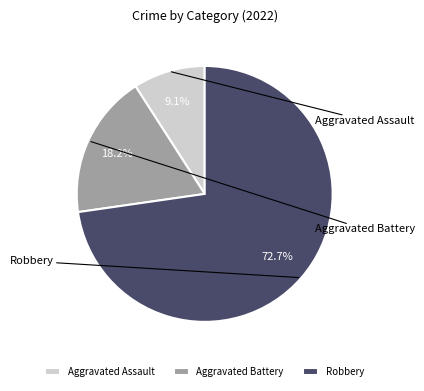

To the nearest percent, what portion does Robbery represent?

73%